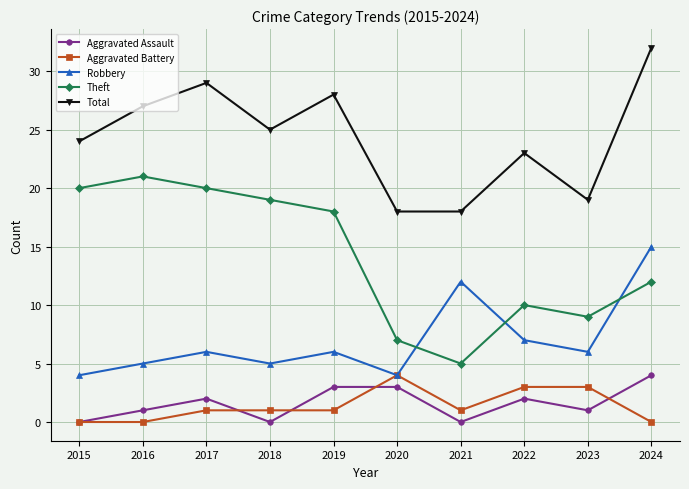

What is the total value across all series at 2023?

38